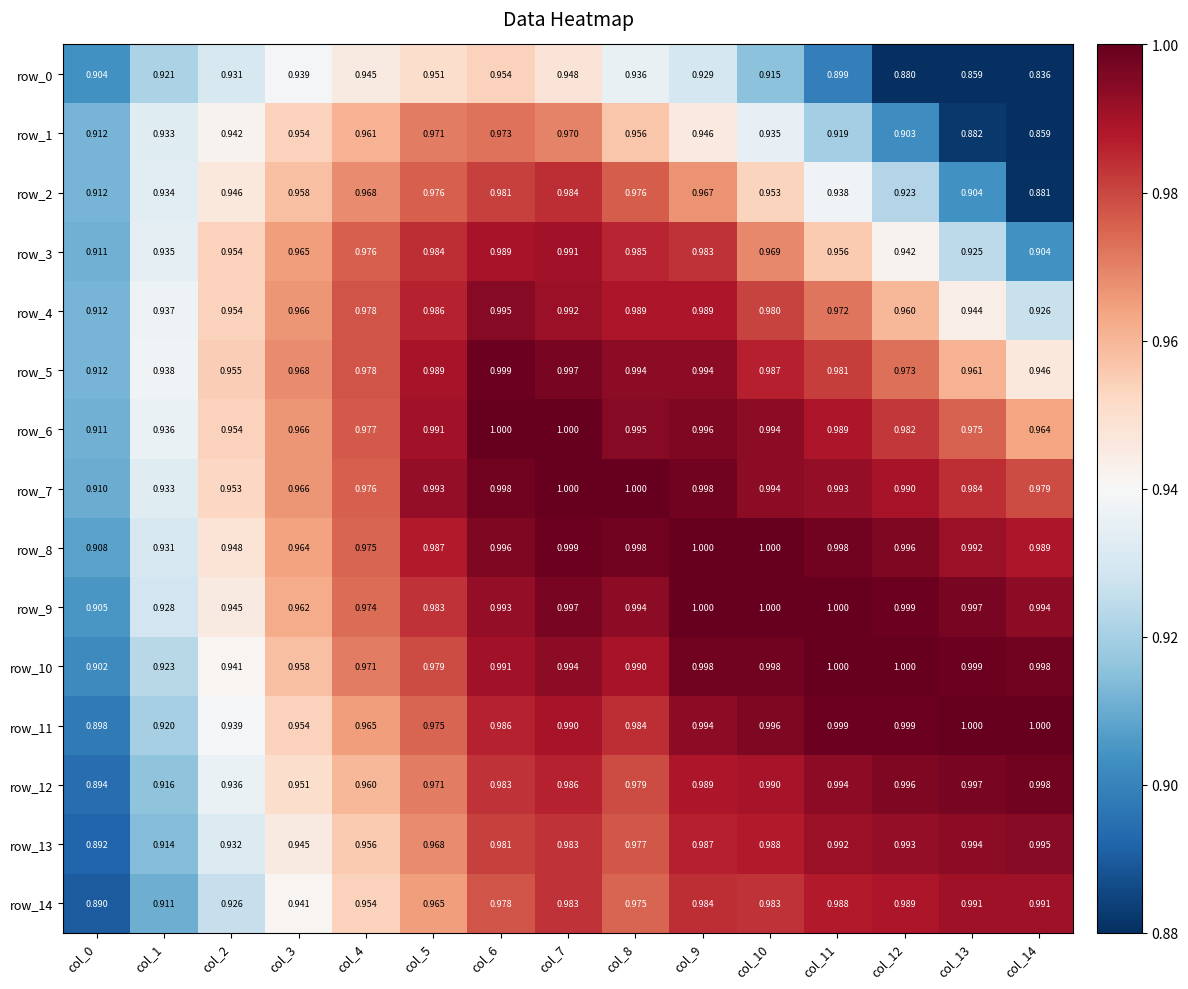

List the series in order of their peak value, highest first.

row_6, row_7, row_8, row_9, row_10, row_11, row_5, row_12, row_13, row_4, row_14, row_3, row_2, row_1, row_0